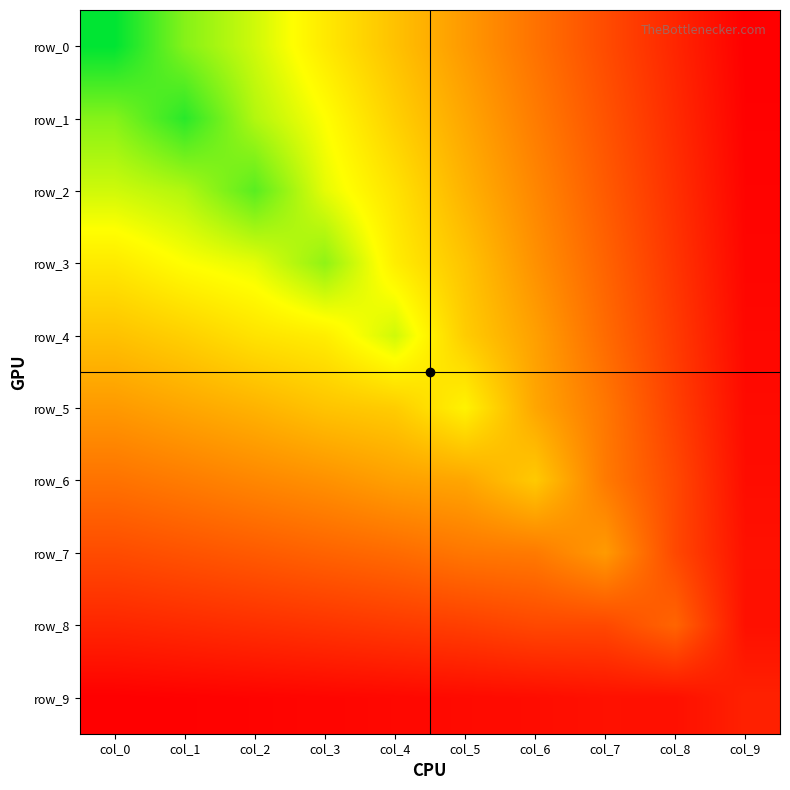

Rank the categories by row_0 value from highest to lowest.

col_0, col_1, col_2, col_3, col_4, col_5, col_6, col_7, col_8, col_9